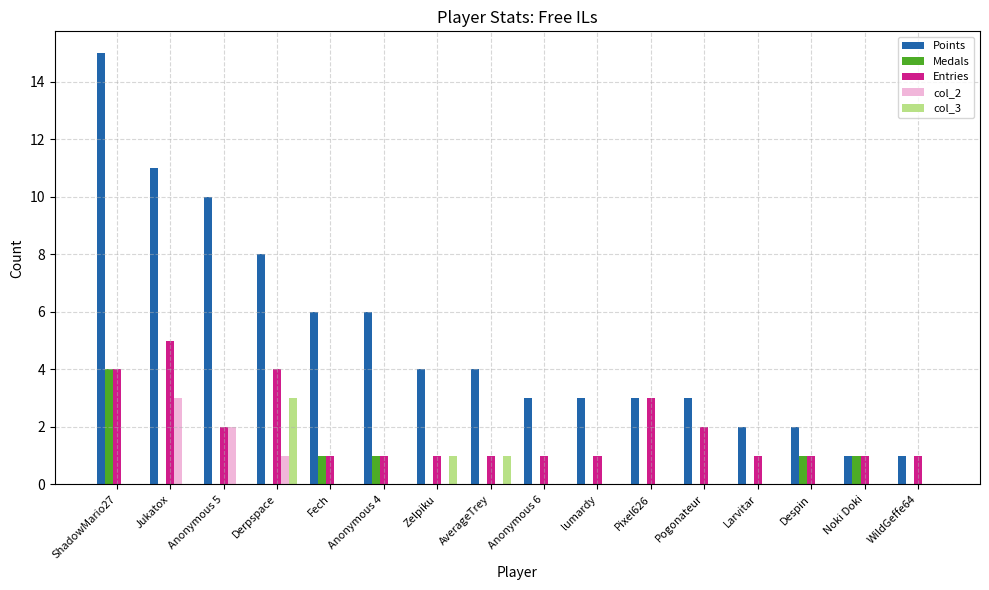

The value of Medals at Anonymous 4 is 0. True or false?

False